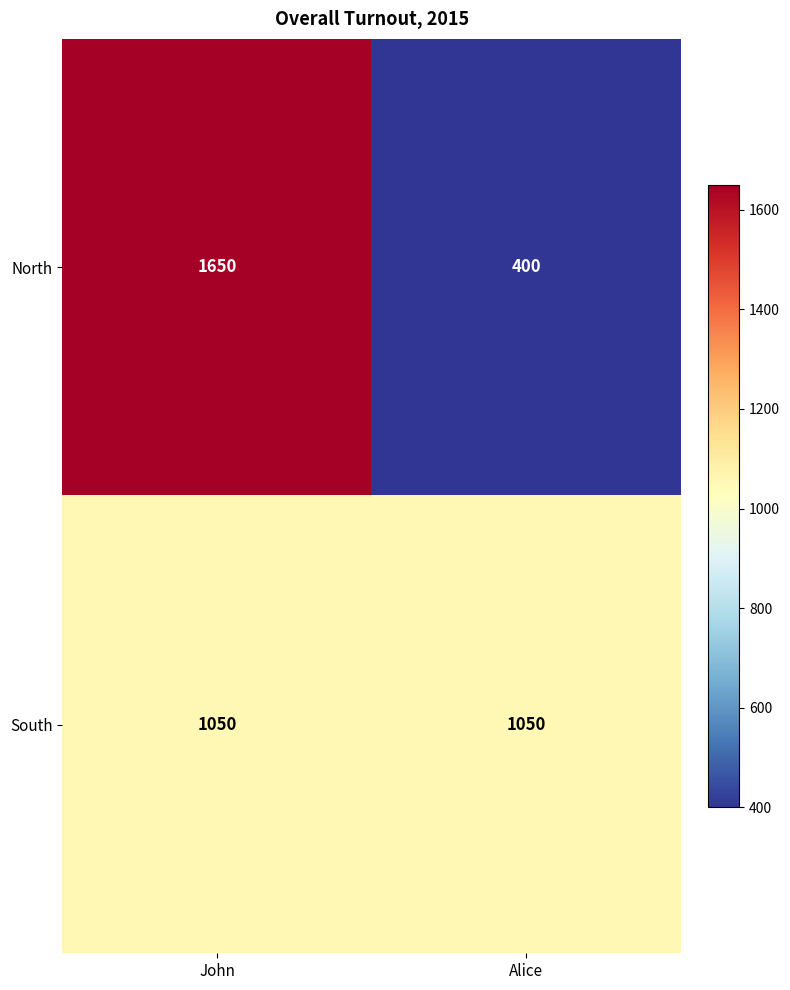

What is the sum of the North values at Alice and John?

2050